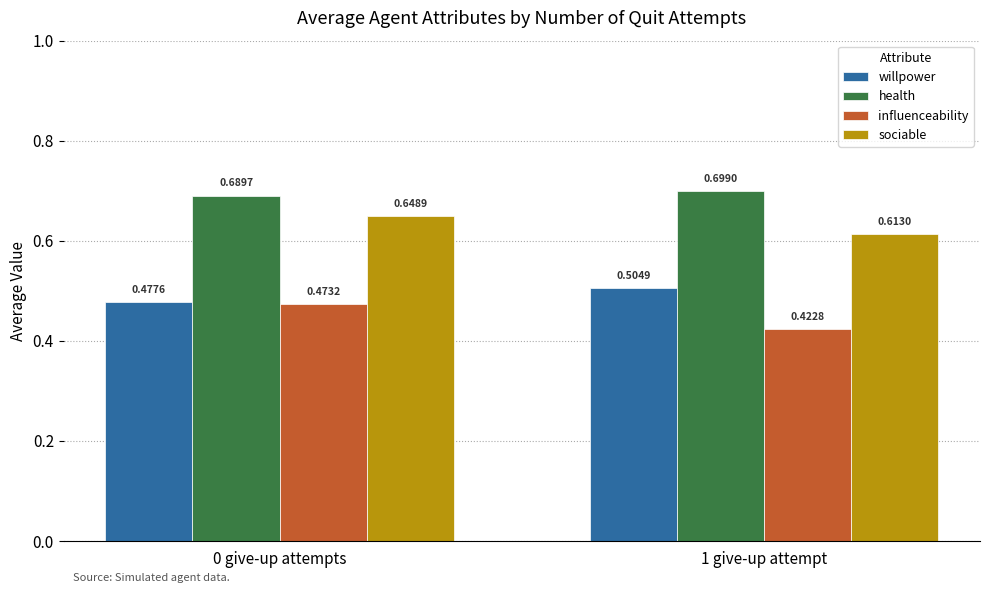

Which category has the lowest value in the health series?

0 give-up attempts